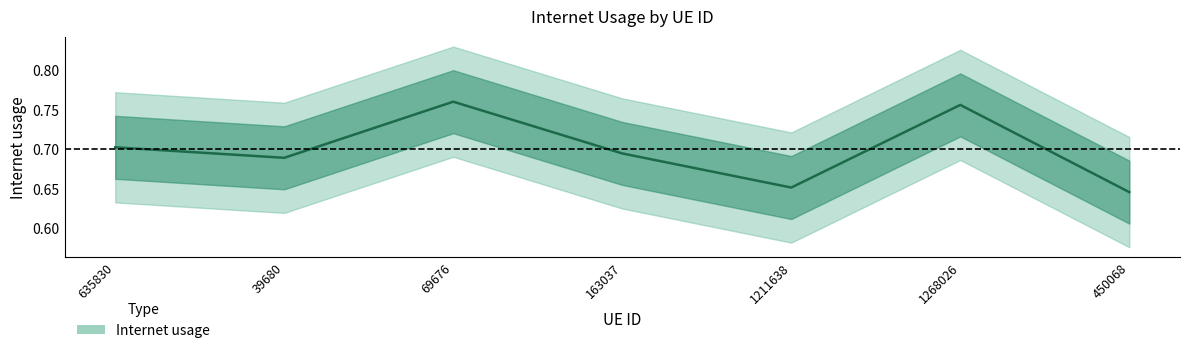

Which label corresponds to the smallest value in the chart?

450068